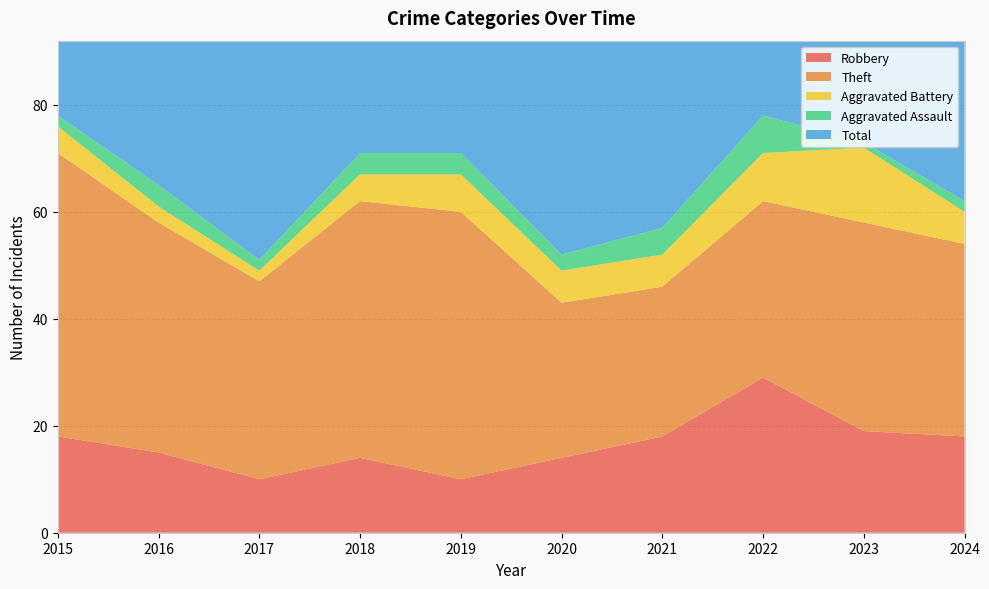

Reading left to right, what are all the values shown in this chart?

Robbery: 18	15	10	14	10	14	18	29	19	18
Theft: 53	43	37	48	50	29	28	33	39	36
Aggravated Battery: 5	3	2	5	7	6	6	9	14	6
Aggravated Assault: 2	4	2	4	4	3	5	7	1	2
Total: 78	66	53	71	71	53	57	80	75	63